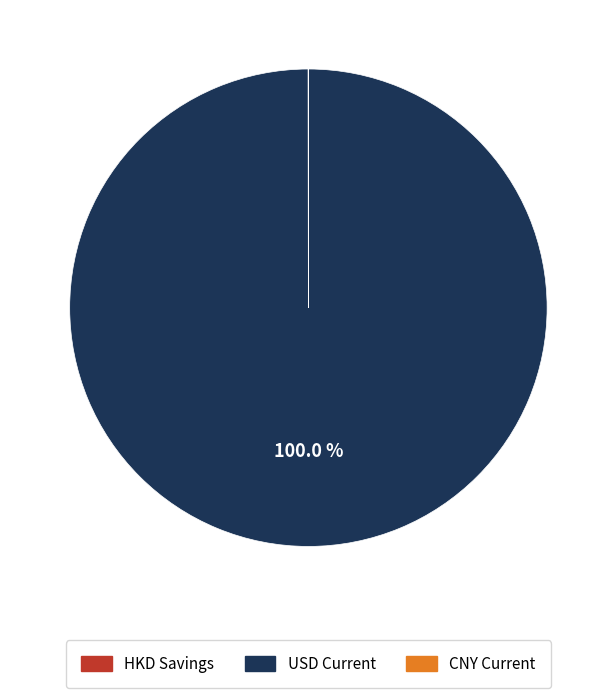

What is the majority slice?

USD Current